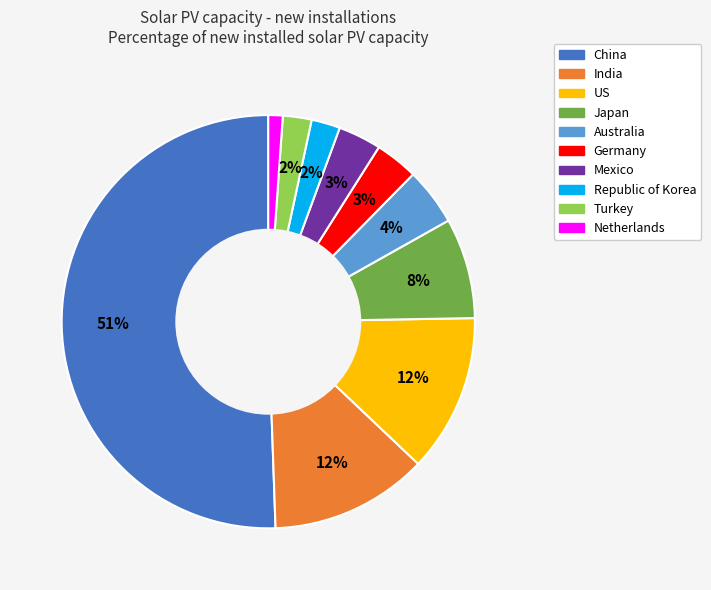

Which slice is the smallest?

Netherlands